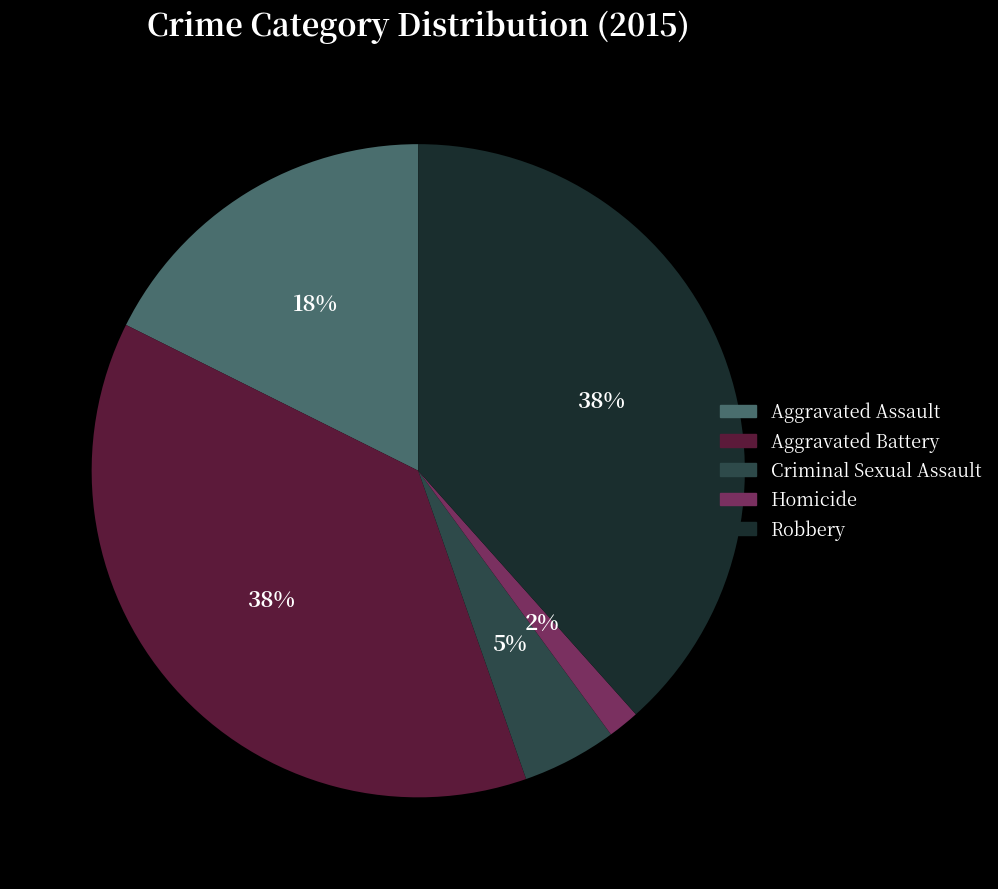

To the nearest percent, what is the average slice percentage?

20%